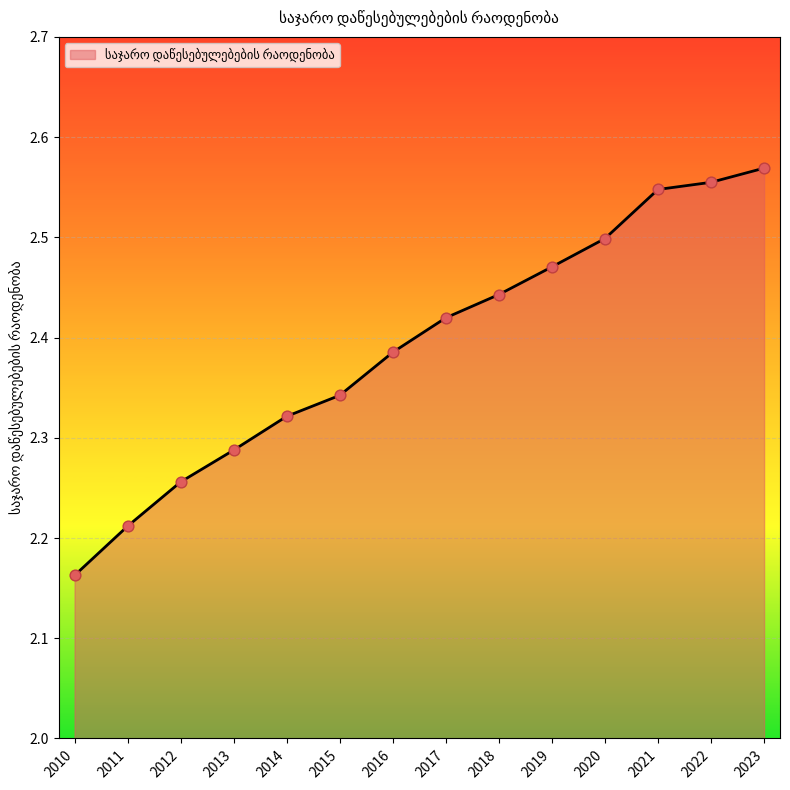

Which has a higher value, 2016 or 2011?

2016